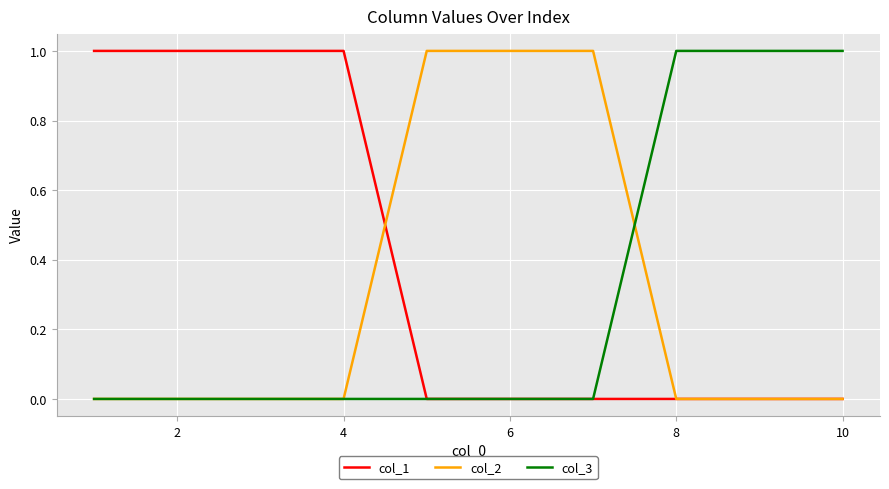

Which series has the largest total across all categories?

col_1